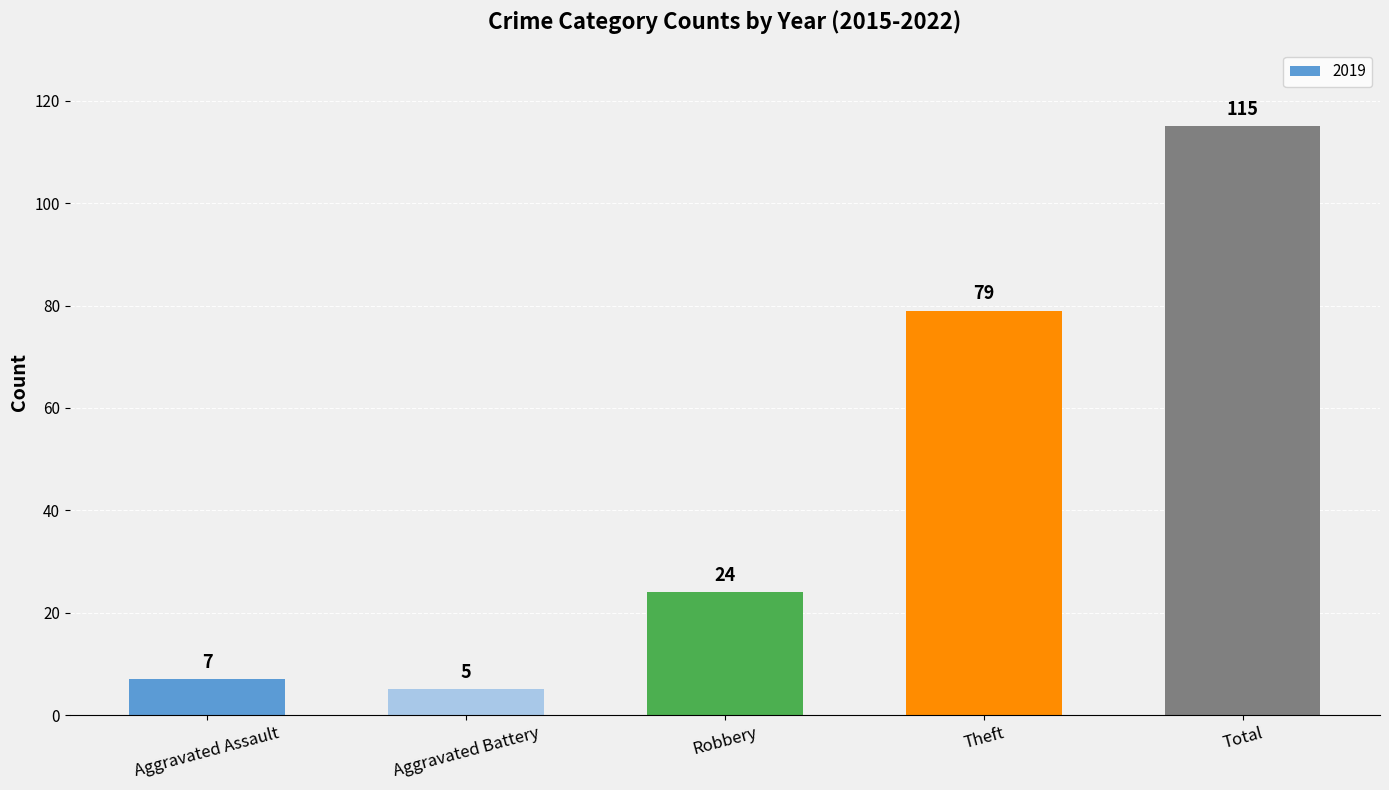

Is it true that the value at Aggravated Battery is 5?

True